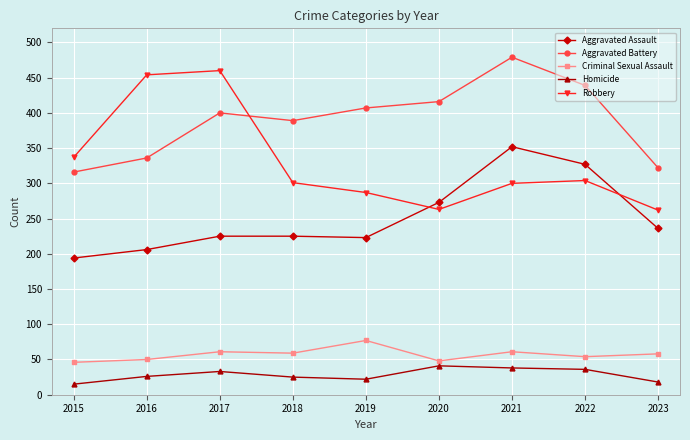

The value of Criminal Sexual Assault at 2022 is 14. True or false?

False